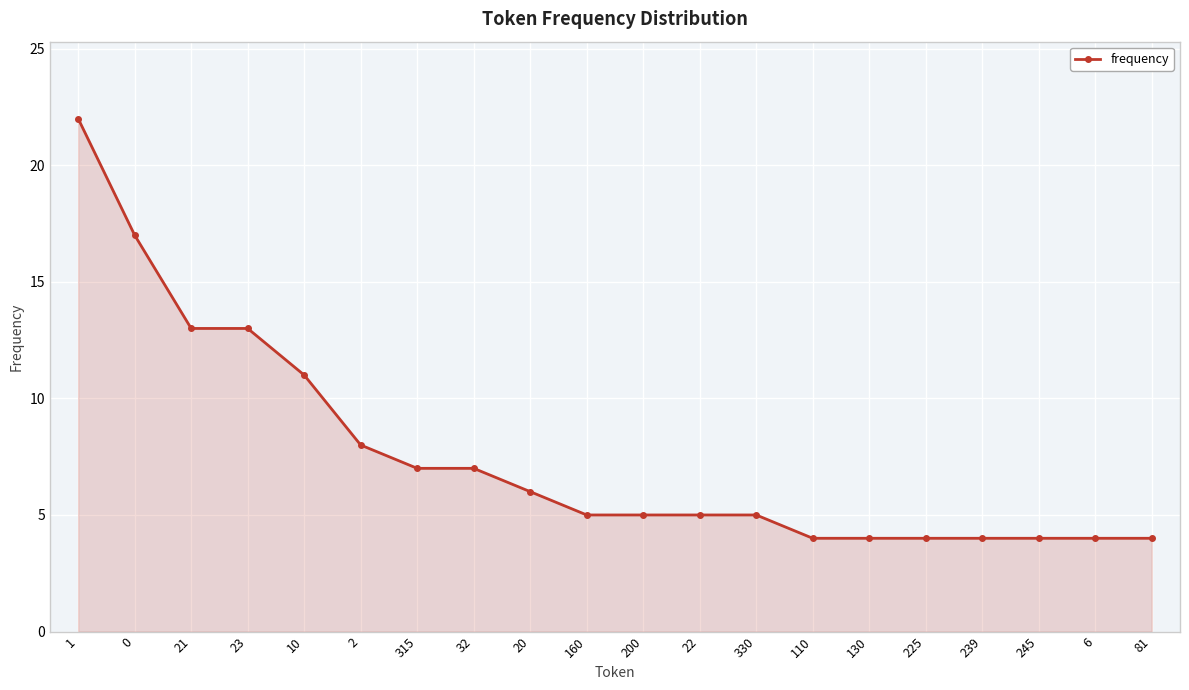

What is the sum of the values at 81 and 110?

8